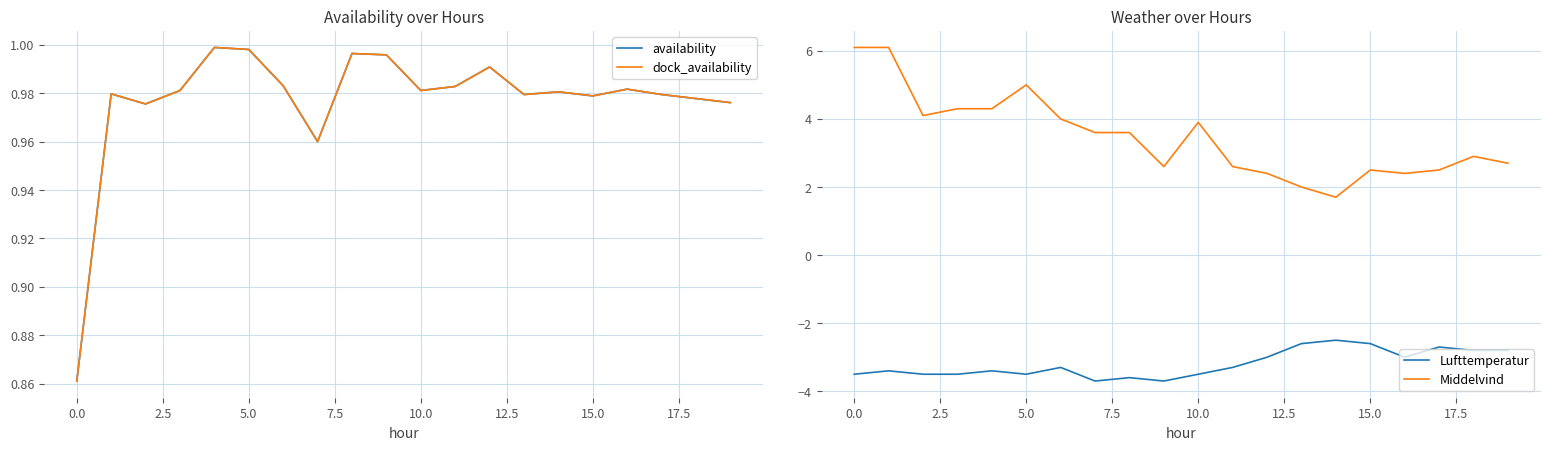

True or false: availability and Lufttemperatur intersect in this chart.

False